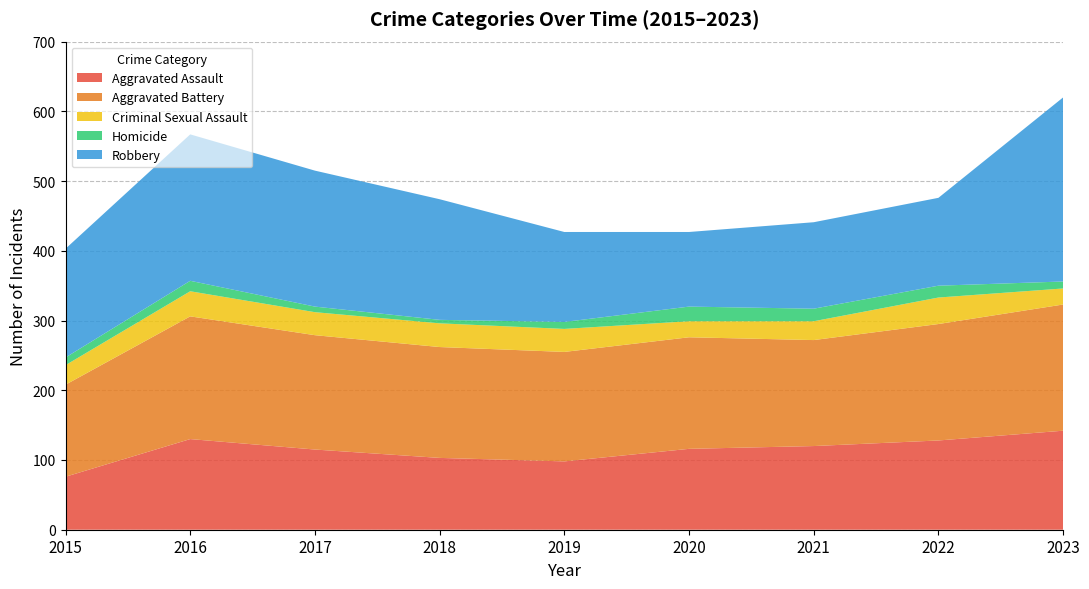

Reading left to right, list all the values displayed in this chart.

Aggravated Assault: 76	130	115	103	98	116	120	128	142
Aggravated Battery: 132	176	164	159	157	160	152	167	181
Criminal Sexual Assault: 28	36	33	34	33	23	27	38	23
Homicide: 11	15	8	5	10	21	18	17	10
Robbery: 156	210	195	173	129	107	124	126	264